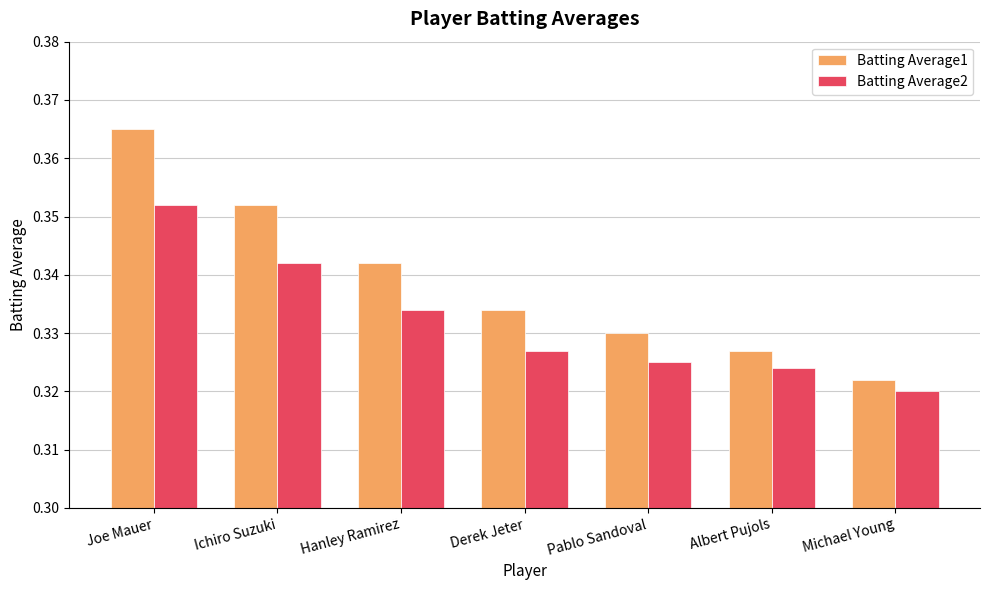

Does the chart contain any negative values?

No